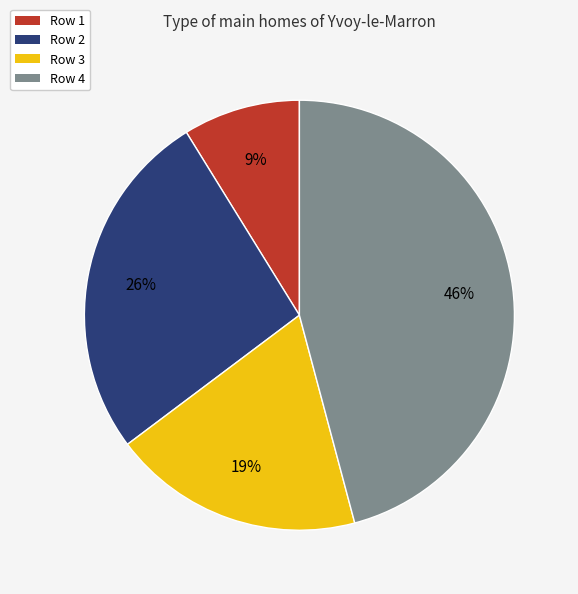

Rank the categories by value from lowest to highest.

Row 1, Row 3, Row 2, Row 4